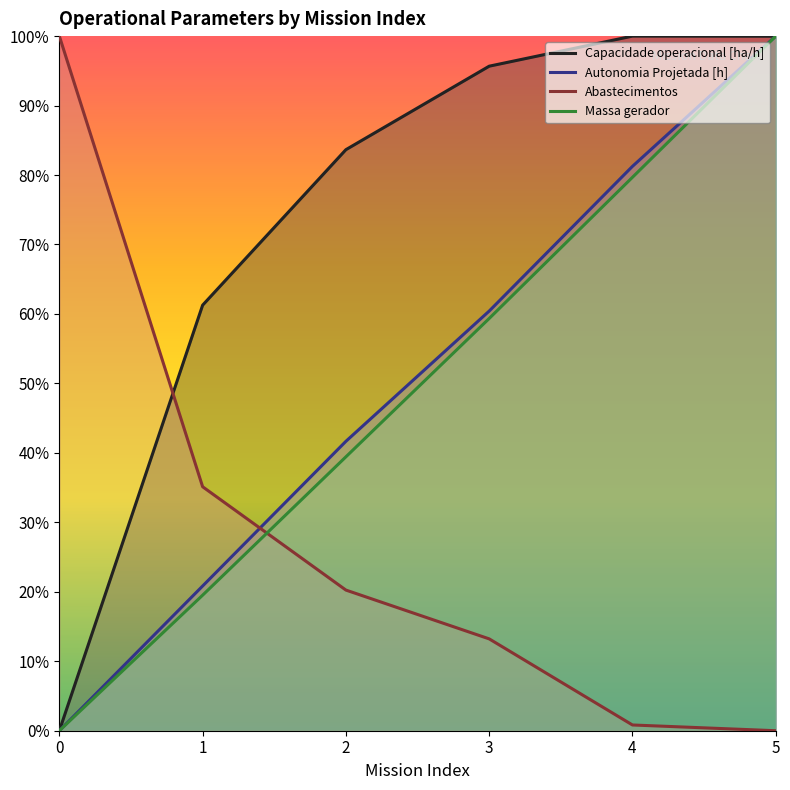

Read the Autonomia Projetada [h] value at 5.

1.0